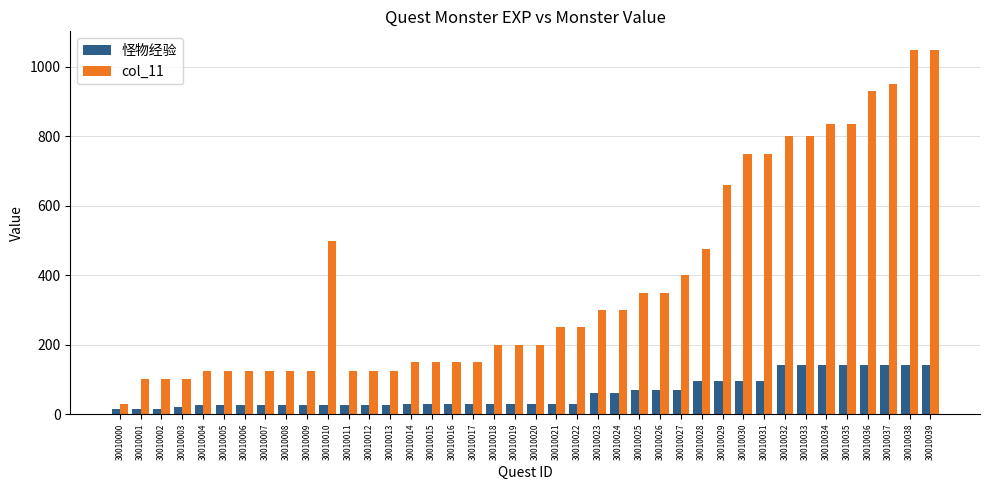

What value does the col_11 series have at 30010027, to the nearest 100?

400